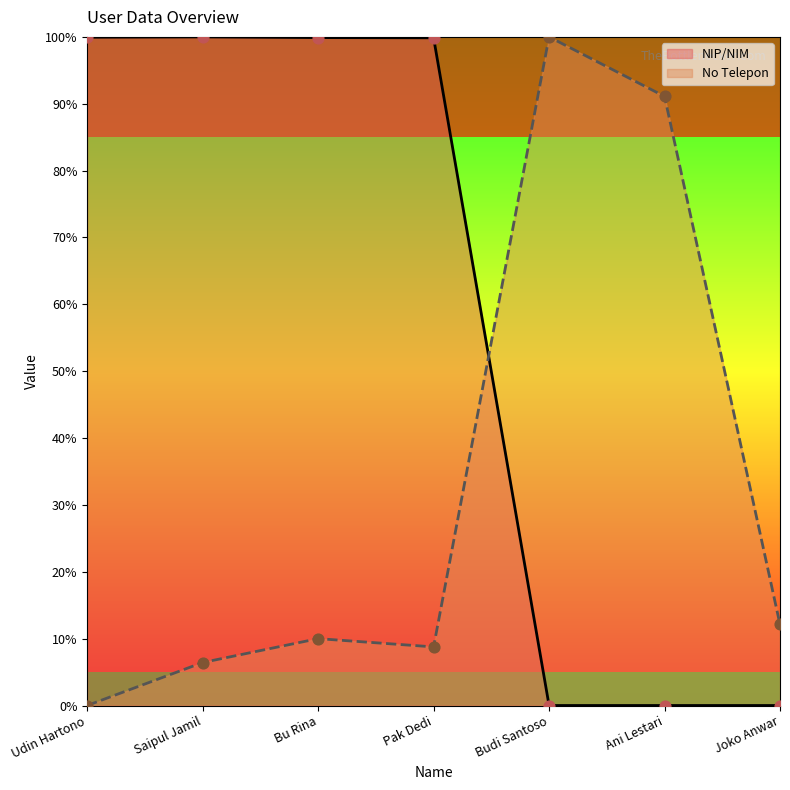

Which series reaches the minimum Y coordinate?

NIP/NIM